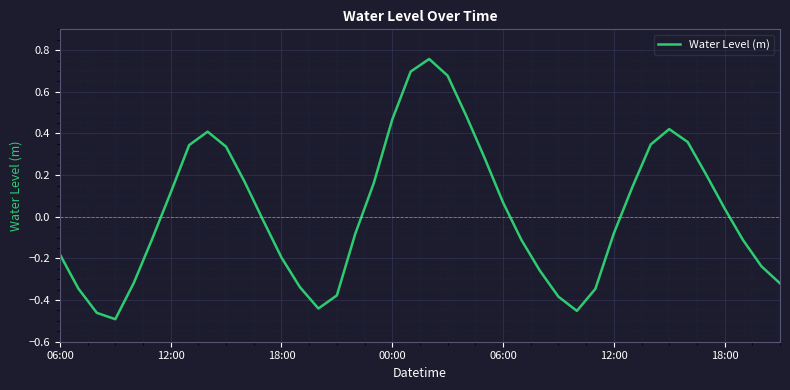

What is the difference between the maximum and minimum values?

1.2